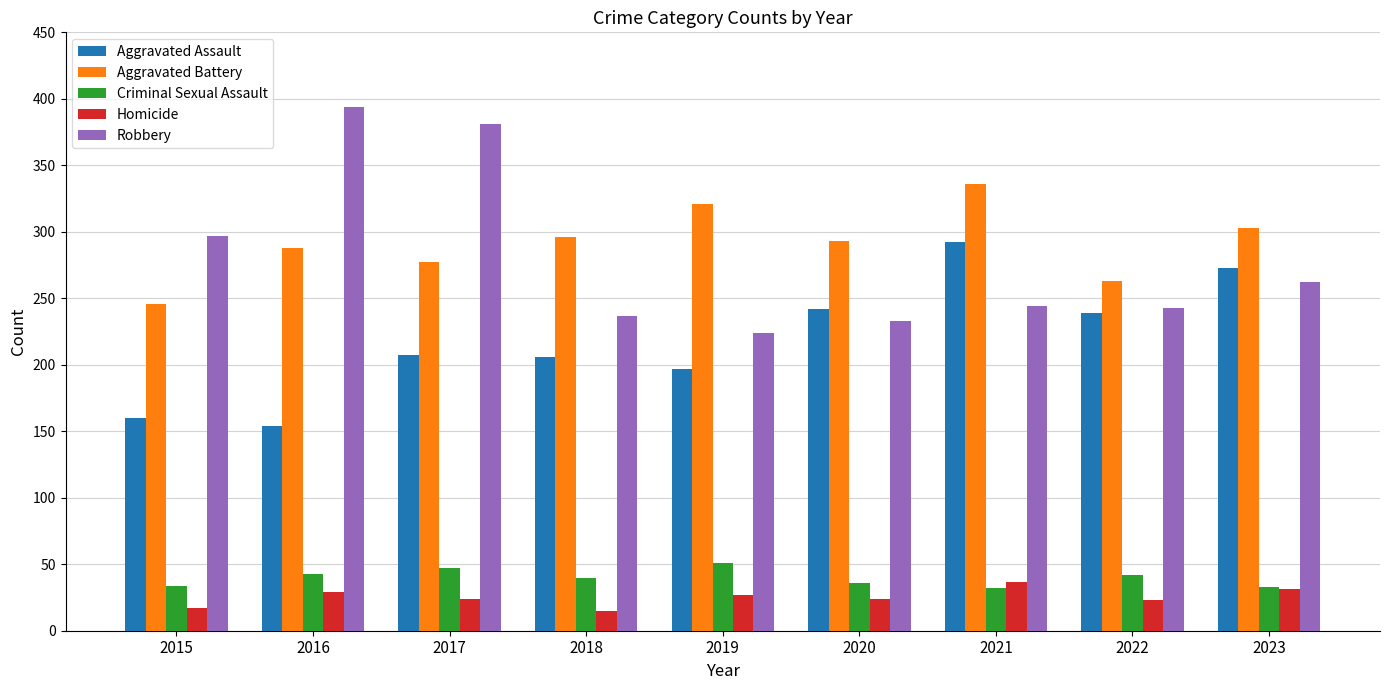

What is the difference between the maximum and second lowest values in the Homicide series?

20